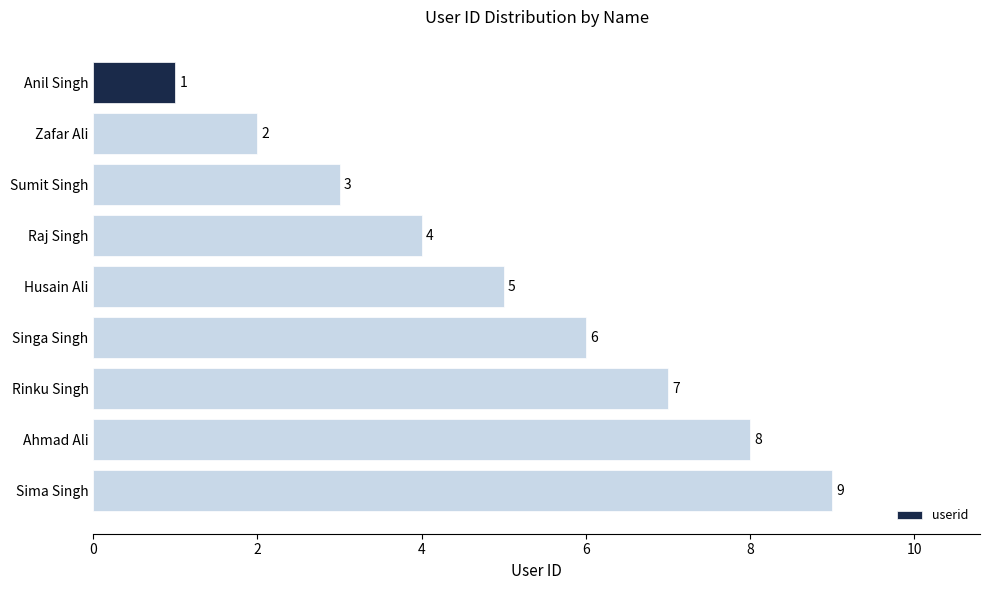

Rank the categories by value from lowest to highest.

Anil Singh, Zafar Ali, Sumit Singh, Raj Singh, Husain Ali, Singa Singh, Rinku Singh, Ahmad Ali, Sima Singh